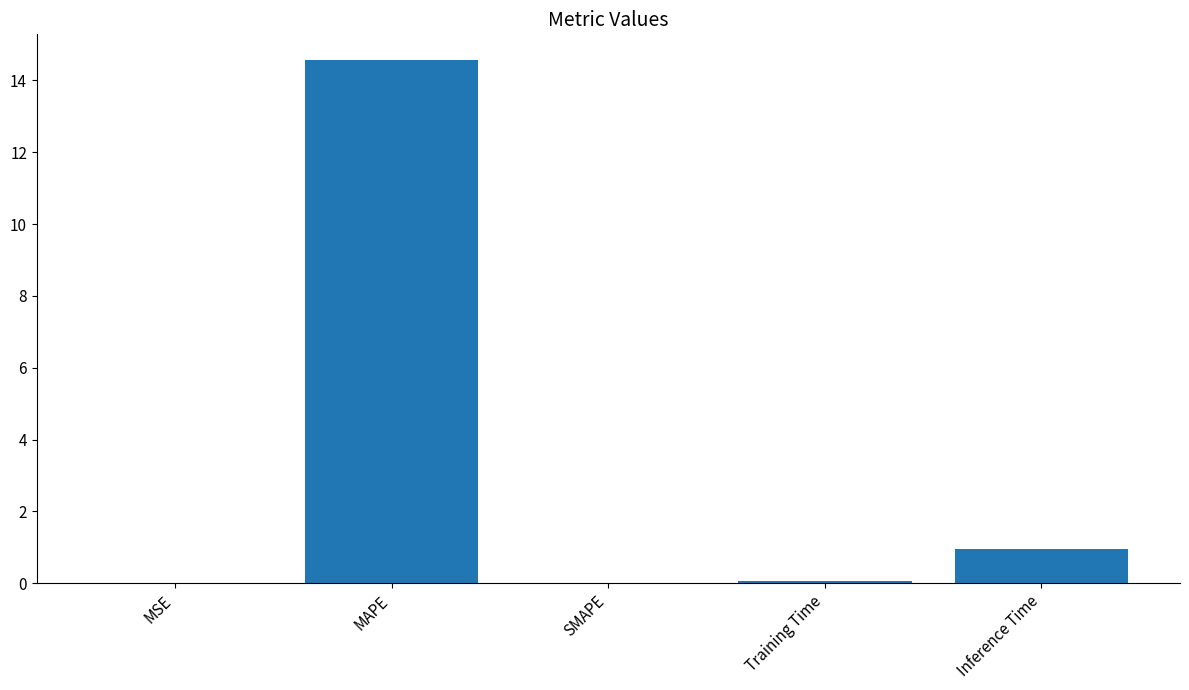

What is the sum of all values?

15.6